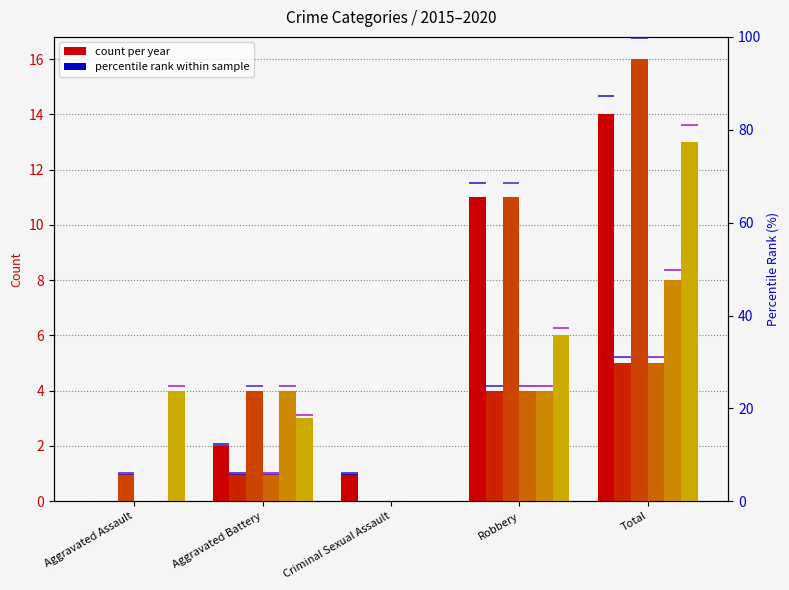

Reading left to right, extract all data points from this chart.

2015: 0	2	1	11	14
2016: 0	1	0	4	5
2017: 1	4	0	11	16
2018: 0	1	0	4	5
2019: 0	4	0	4	8
2020: 4	3	0	6	13